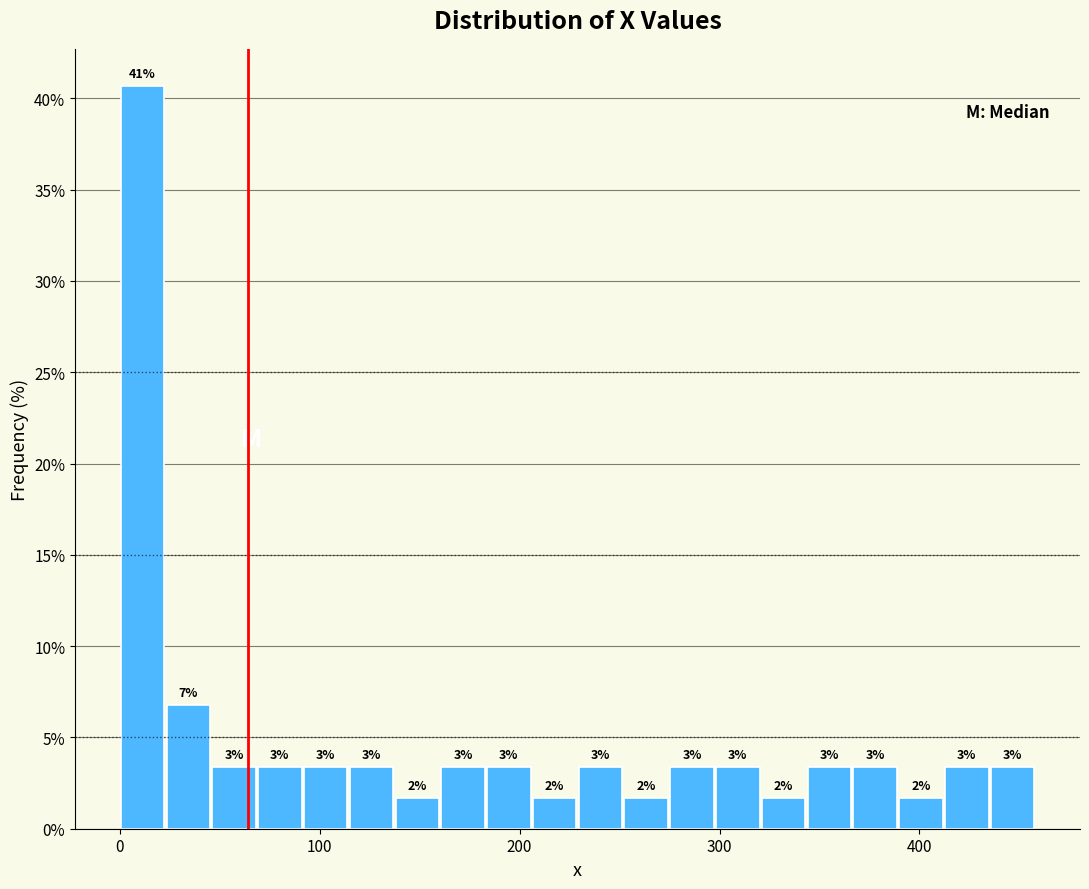

Read against the x-axis, roughly where is the centre of the tallest bar?

10